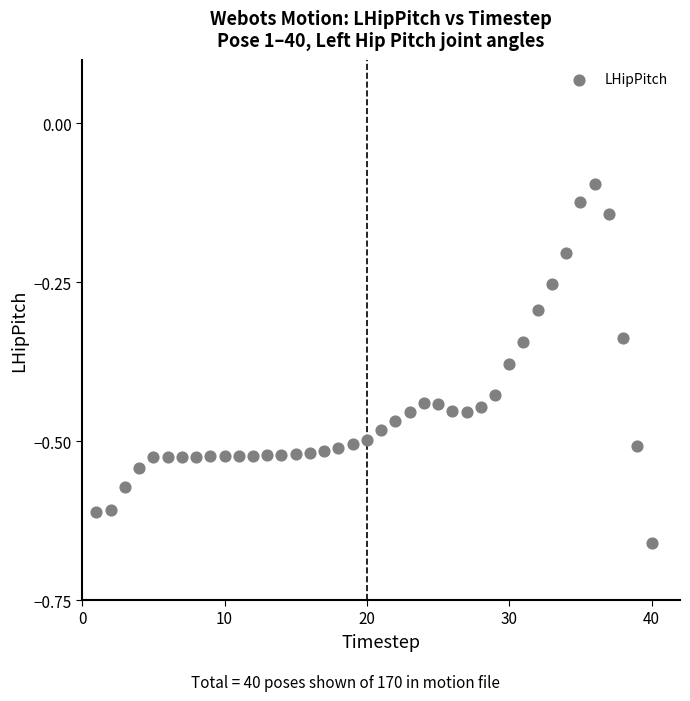

What is the range of X values (max minus min)?

39.0